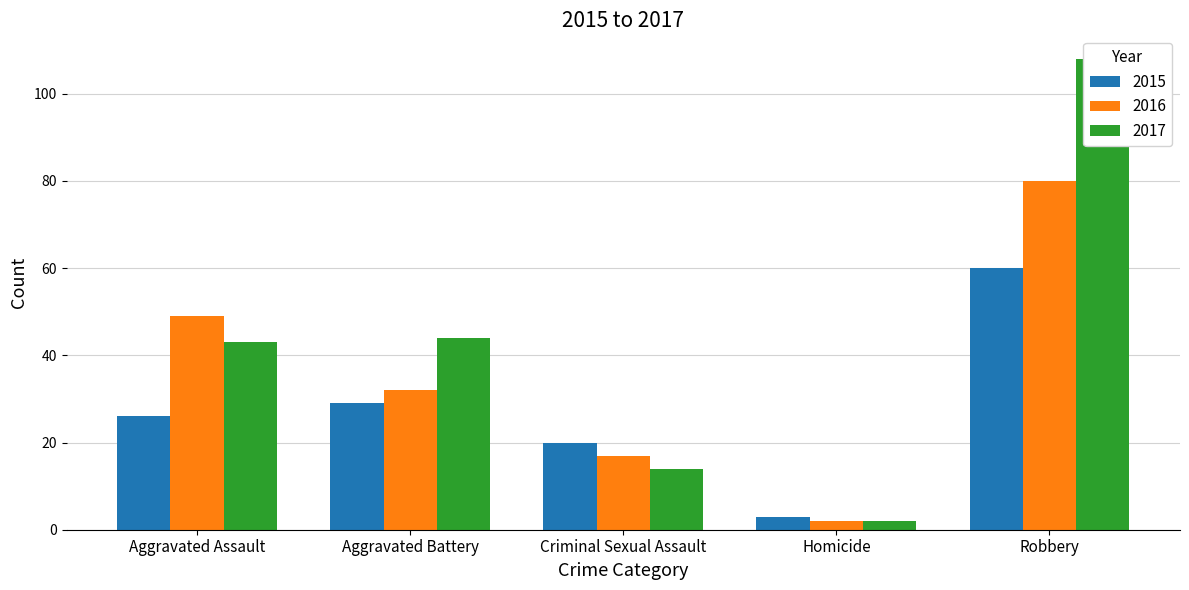

Count the number of categories in the chart.

5